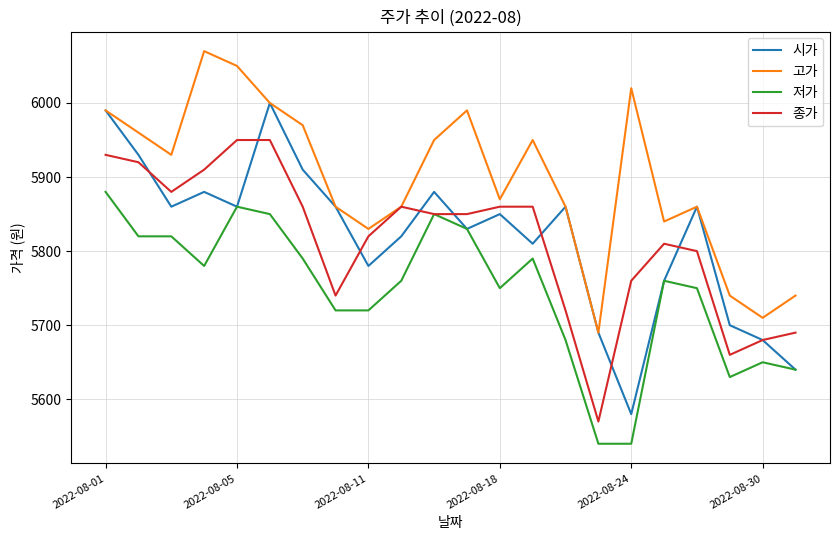

What are all the series names shown in the legend?

시가, 고가, 저가, 종가